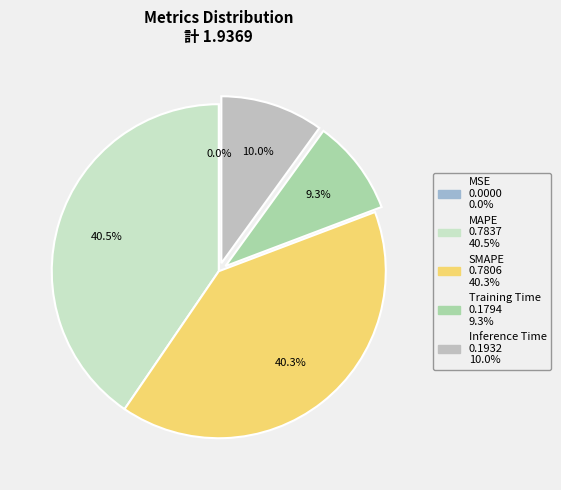

The SMAPE slice represents 47% of the pie. True or false?

False